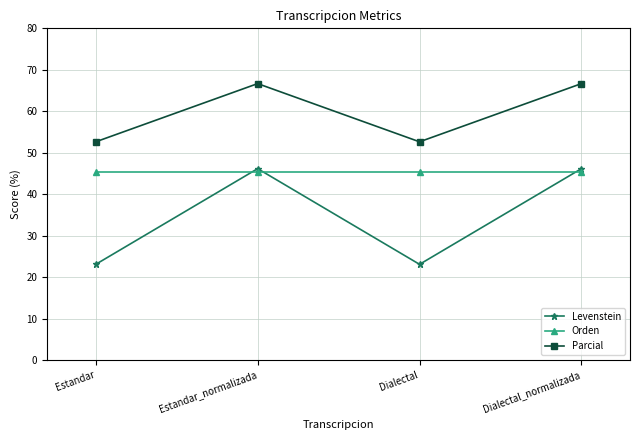

Reading left to right, extract all data points from this chart.

Levenstein: Estandar=23.1	Estandar_normalizada=46.2	Dialectal=23.1	Dialectal_normalizada=46.2
Orden: Estandar=45.5	Estandar_normalizada=45.5	Dialectal=45.5	Dialectal_normalizada=45.5
Parcial: Estandar=52.6	Estandar_normalizada=66.7	Dialectal=52.6	Dialectal_normalizada=66.7